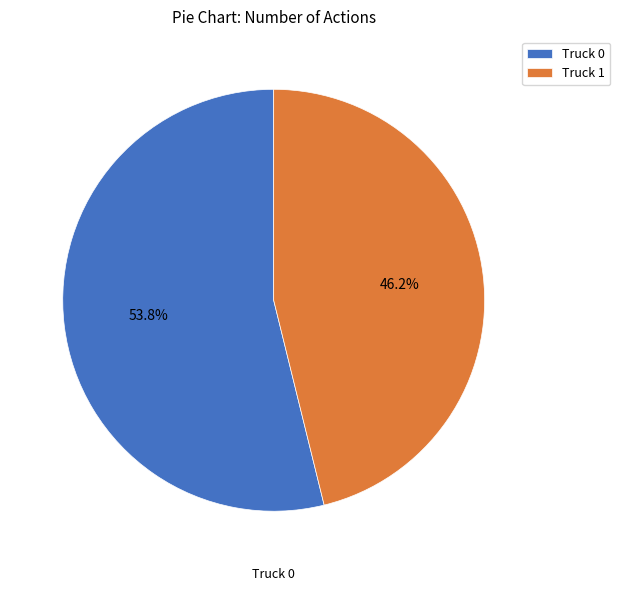

Count the number of slices in the pie.

2